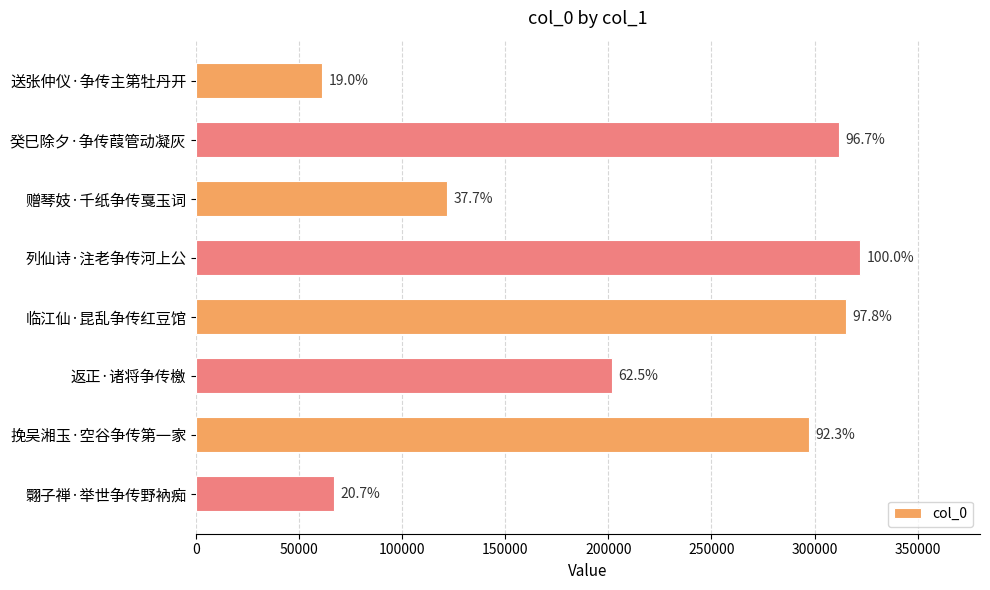

How many bars are there in total?

8